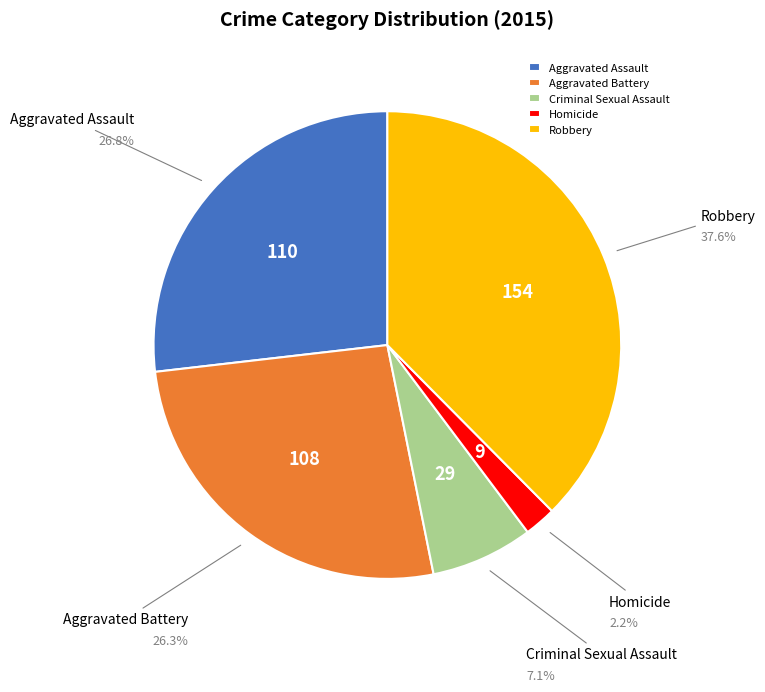

Between Robbery and Criminal Sexual Assault, which is larger?

Robbery